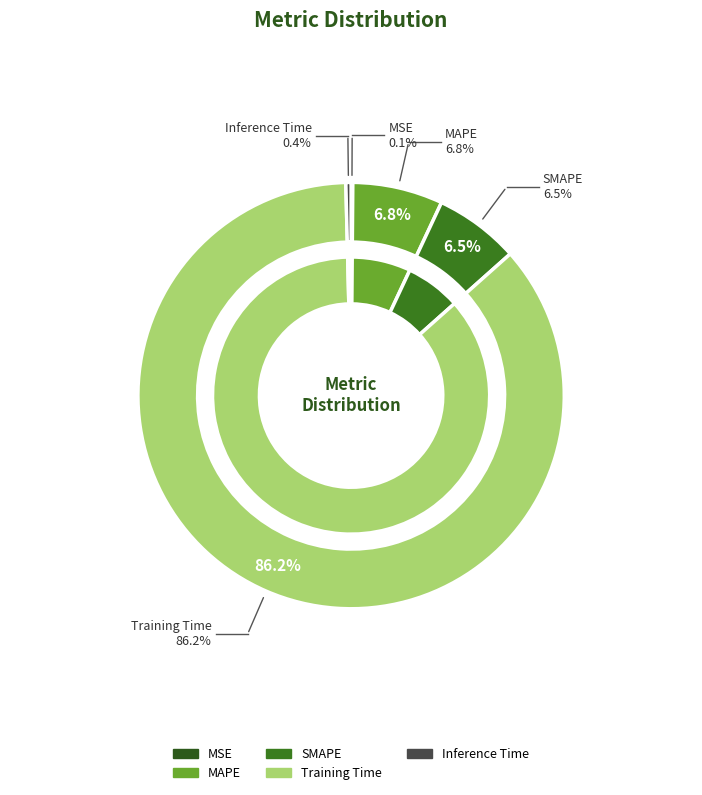

Rank the categories by value from highest to lowest.

Training Time, MAPE, SMAPE, Inference Time, MSE